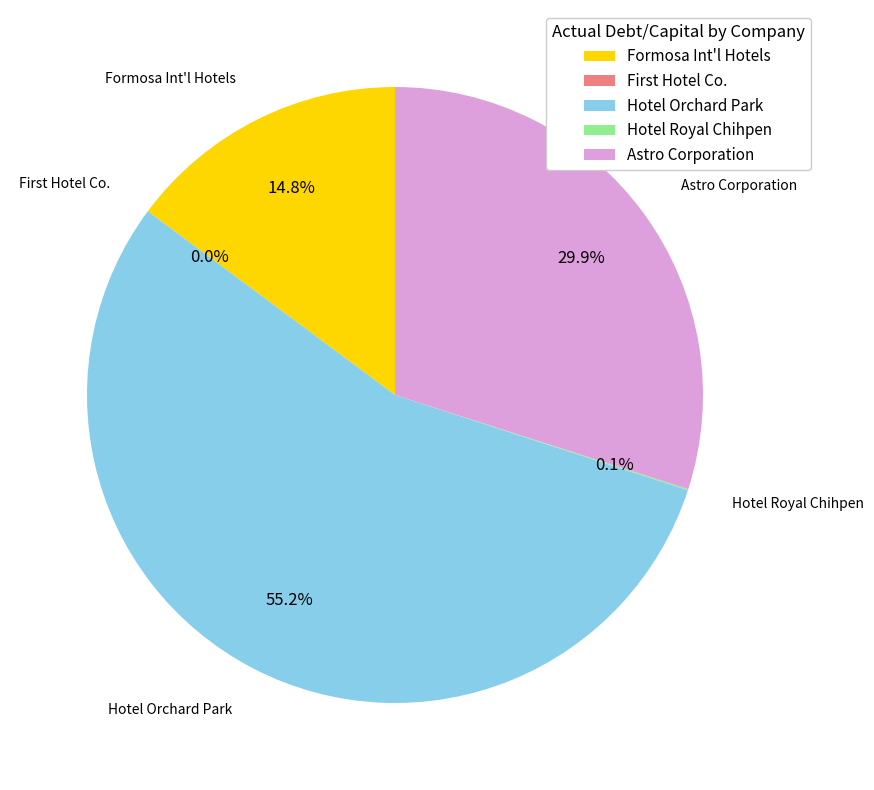

Which slice is the smallest?

First Hotel Company Ltd.